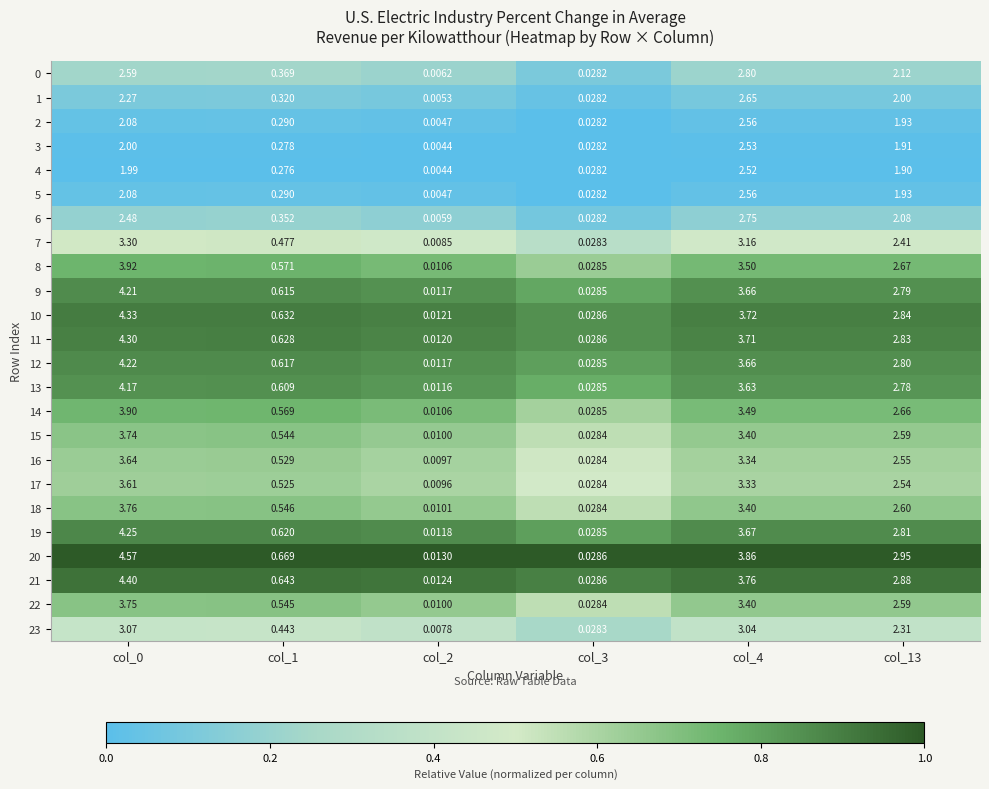

Which series has the largest total across all categories?

20